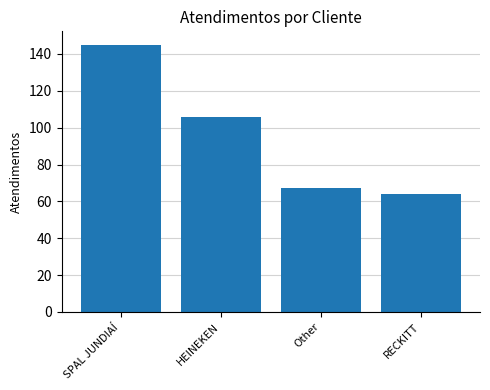

Reading left to right, list all the values displayed in this chart.

SPAL JUNDIAÍ=145	HEINEKEN=106	Other=67	RECKITT=64